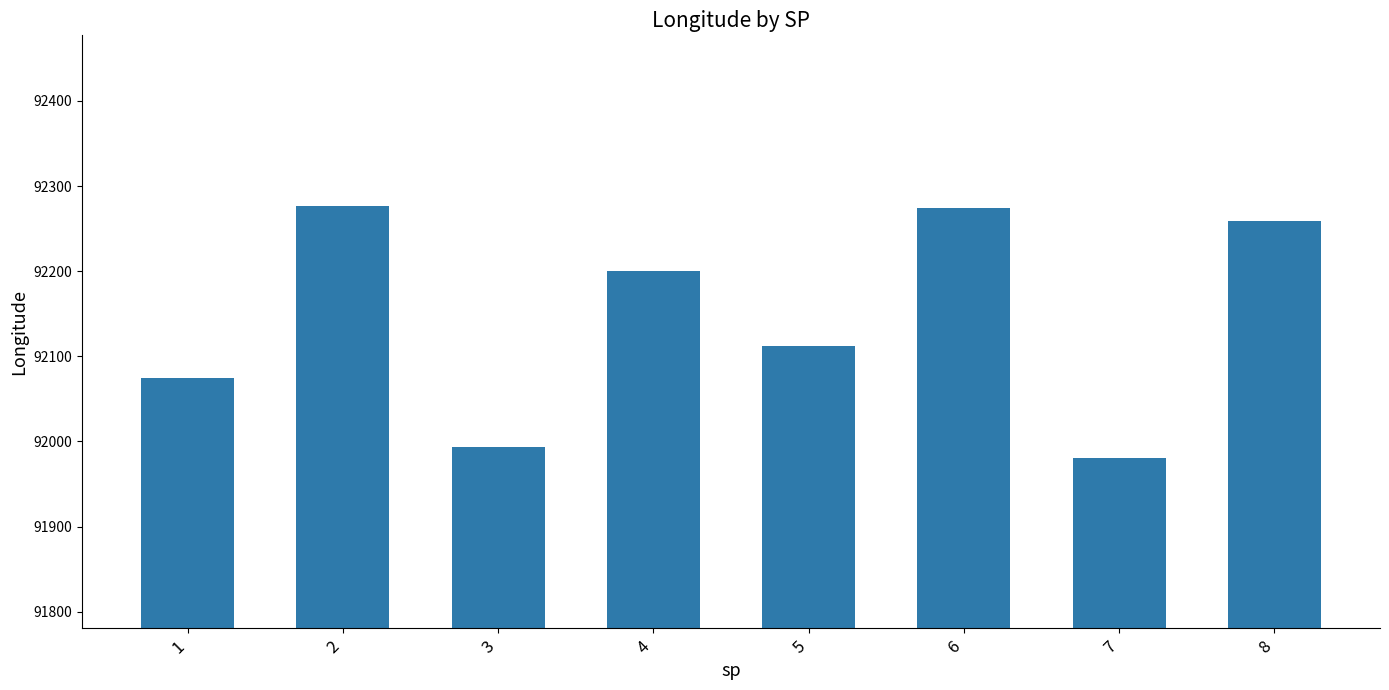

Is it true that the value at 4 is 92200.4?

True